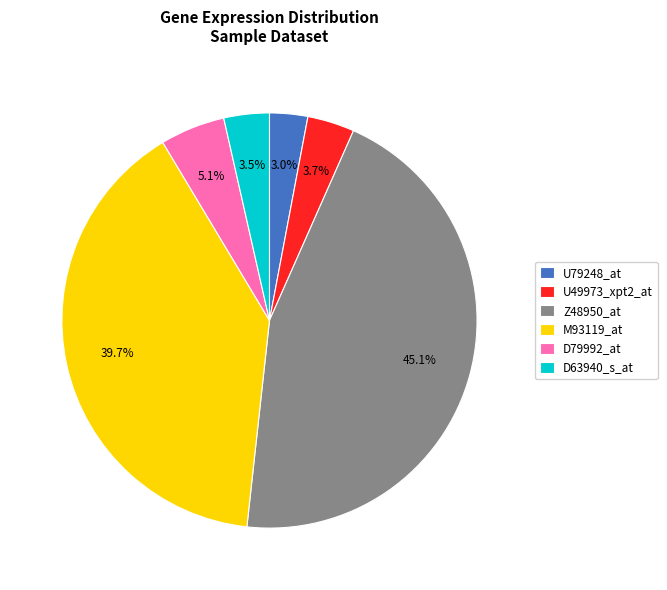

What percentage is the U49973_xpt2_at slice, to the nearest percent?

4%